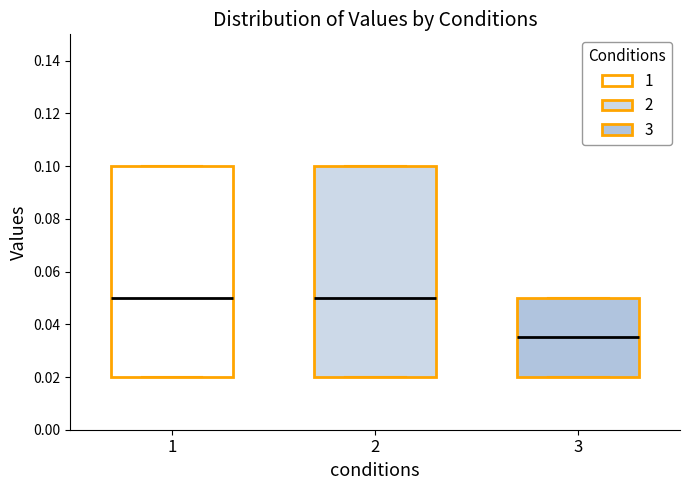

Reading left to right, read every box against the y-axis: the position of its median line, the range the box covers, and the ends of its whiskers. The values are not printed on the chart, so give them approximately, as read against the axis.

1: median 0.050, box 0.020 to 0.100, whiskers 0.020 to 0.100
2: median 0.050, box 0.020 to 0.100, whiskers 0.020 to 0.100
3: median 0.036, box 0.020 to 0.050, whiskers 0.020 to 0.050